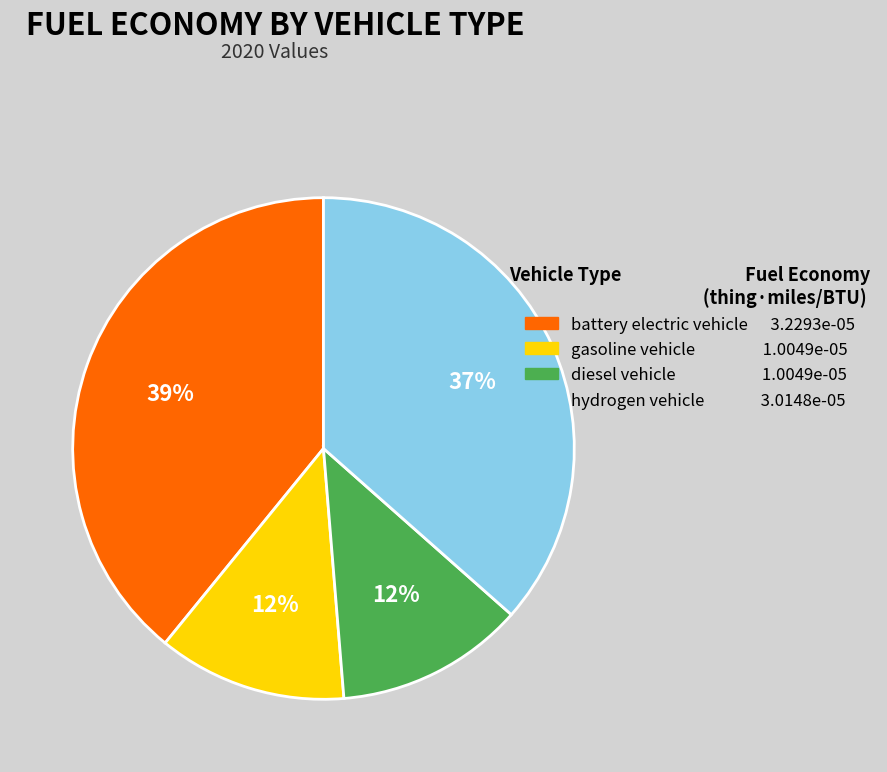

How many segments does this pie chart have?

4